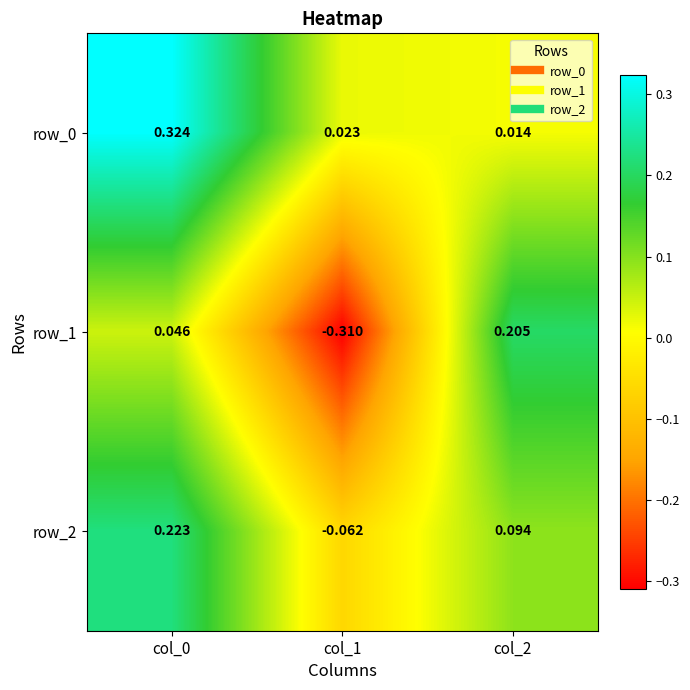

Reading left to right, extract all data points from this chart.

row_0: col_0=0.3	col_1=0.0	col_2=0.0
row_1: col_0=0.0	col_1=-0.3	col_2=0.2
row_2: col_0=0.2	col_1=-0.1	col_2=0.1